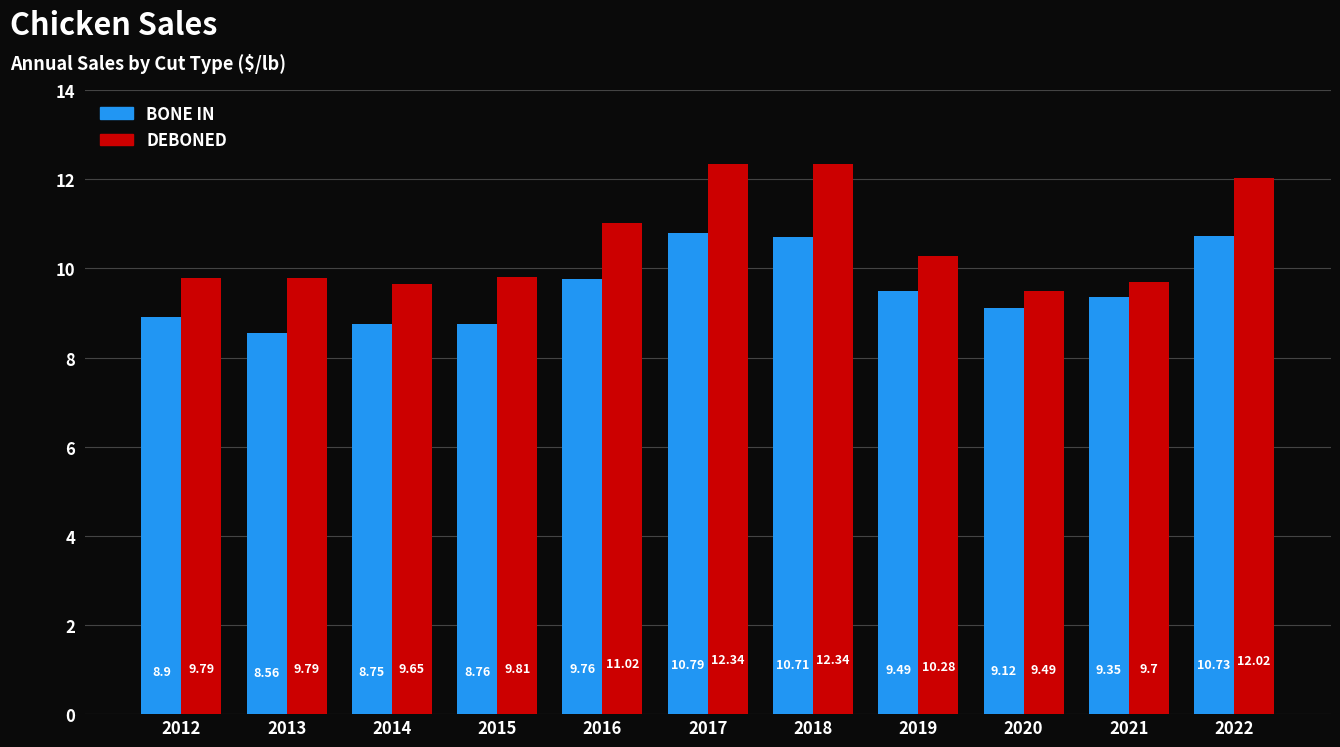

List the series in order of their peak value, highest first.

DEBONED, BONE IN